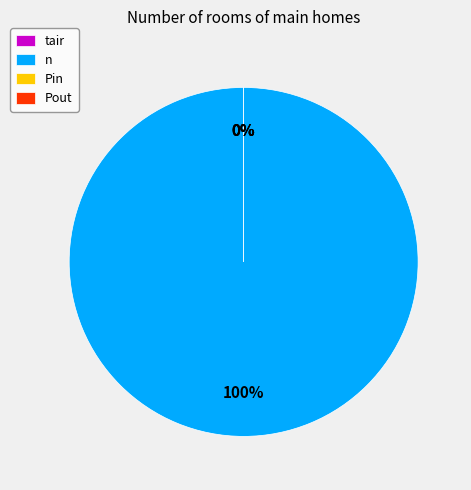

Which has a higher value, tair or Pin?

tair